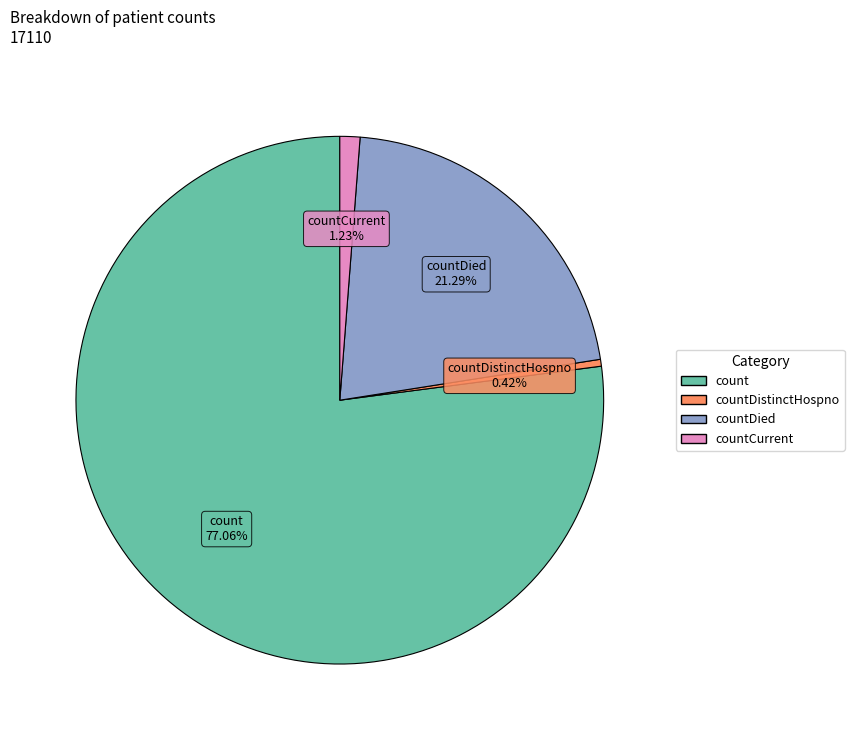

Is there any slice that represents more than half of the pie?

Yes